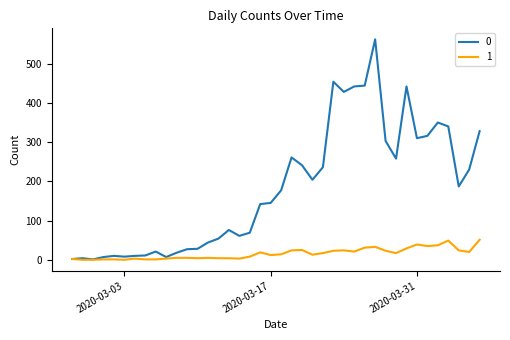

List the series in order of their overall mean, highest first.

0, 1